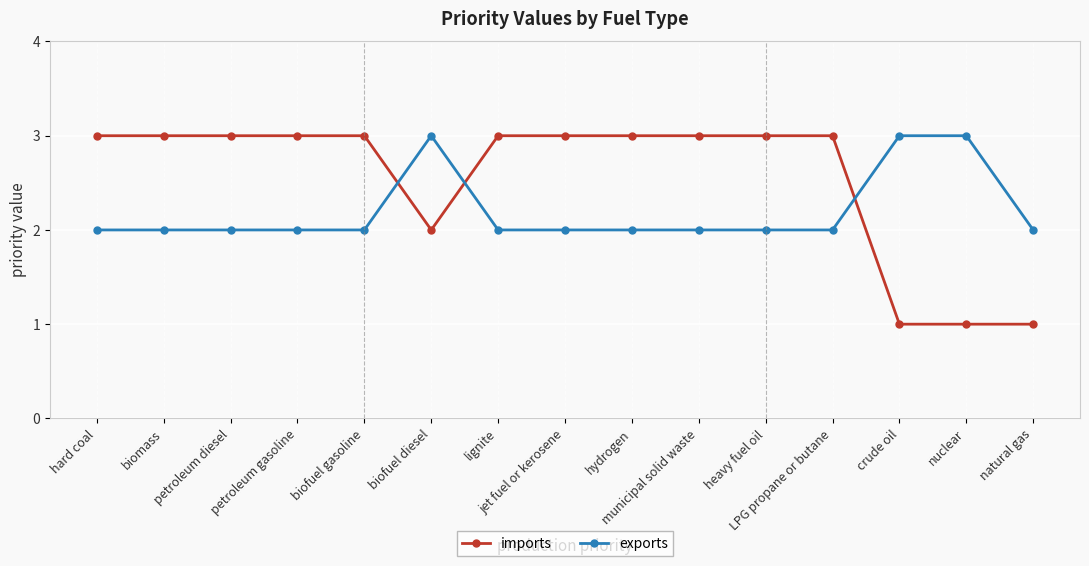

Rank the series at hydrogen from highest to lowest value.

imports, exports